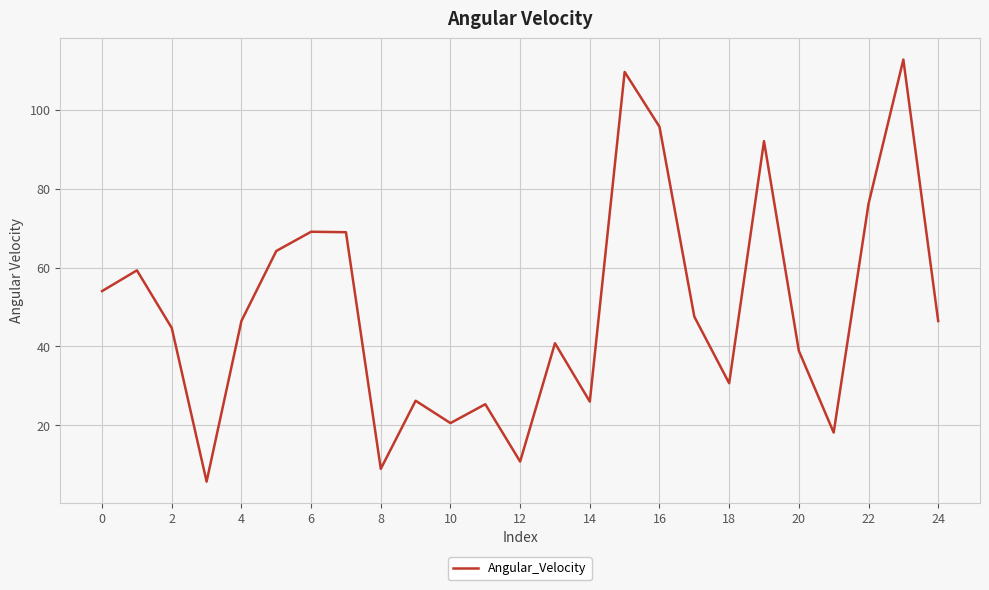

What is the smallest value displayed?

5.7